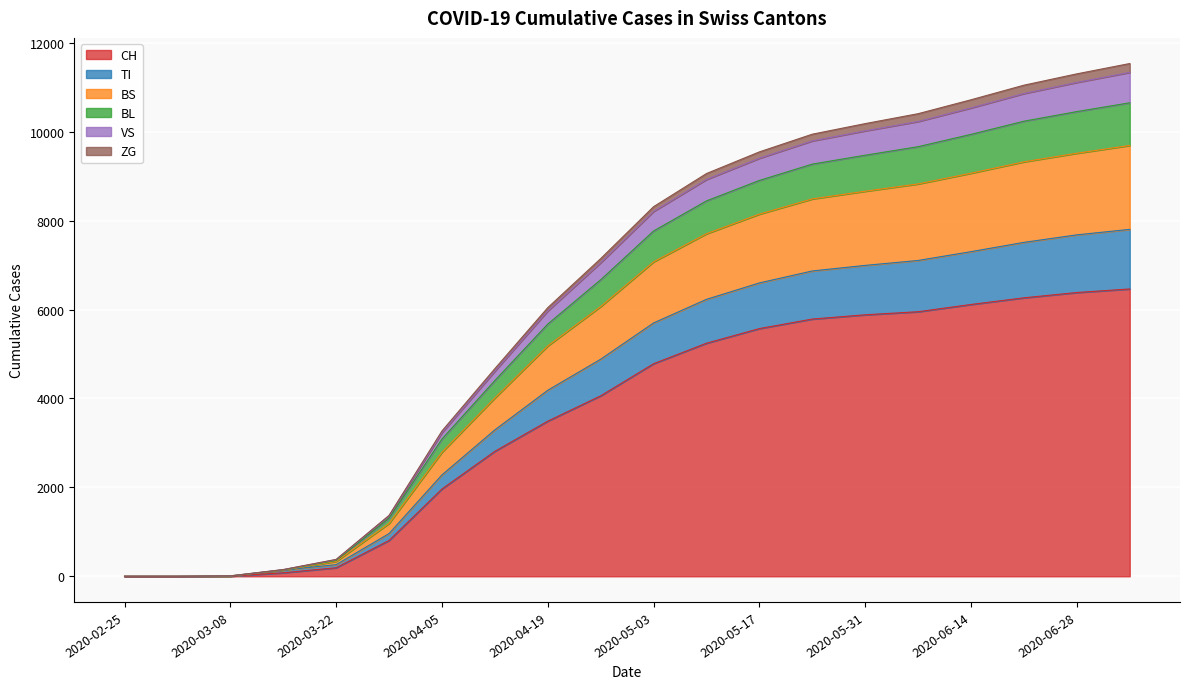

True or false: TI and ZG intersect in this chart.

False